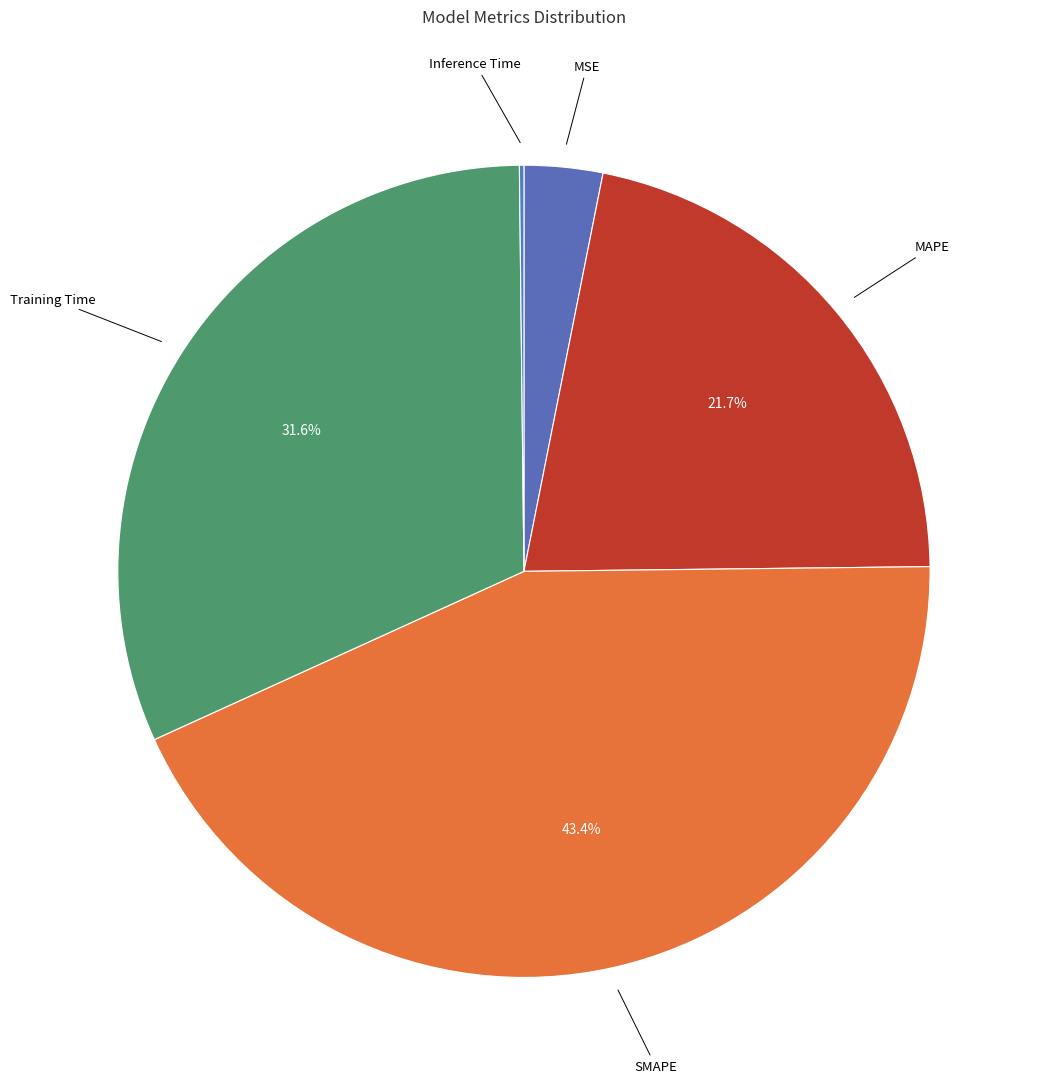

To the nearest percent, what is the average slice percentage?

20%